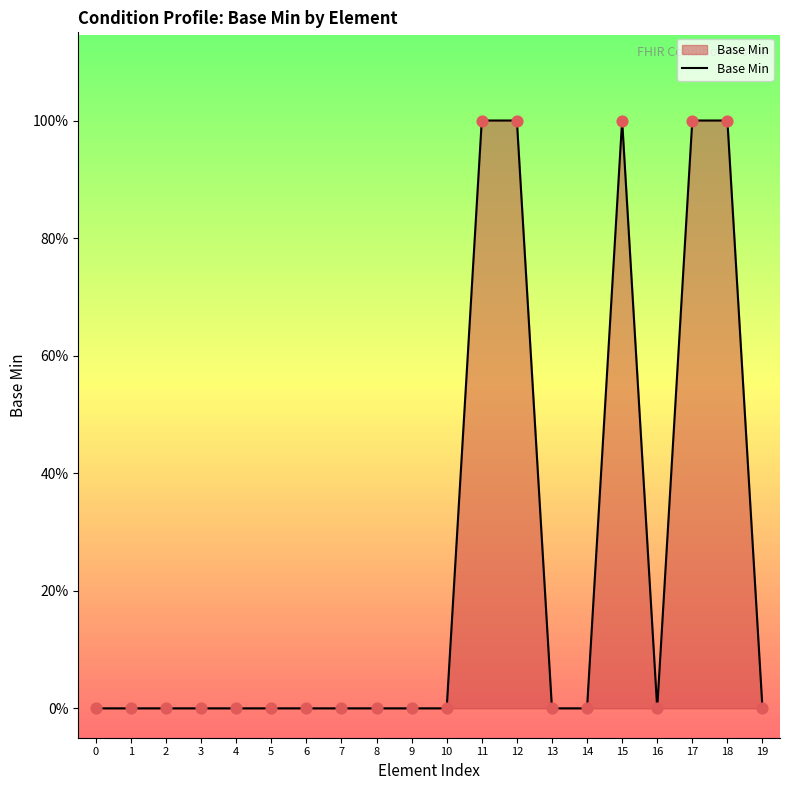

What is the change in value from 11 to 13?

-1